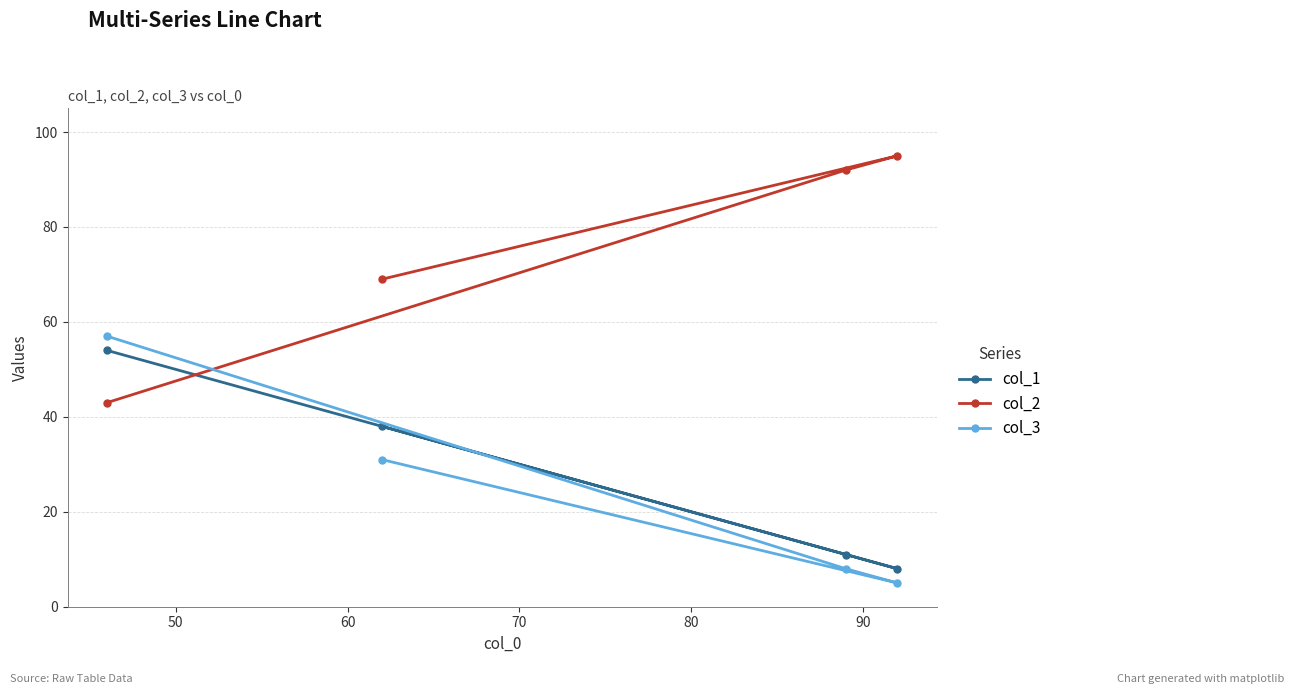

What is the average value of the col_1 series?

28